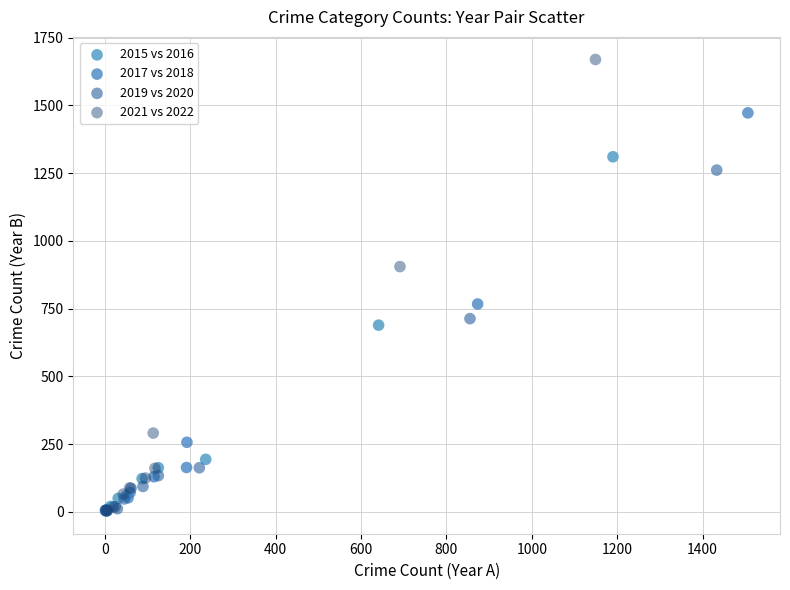

Which series contains the highest Y value?

2021 vs 2022